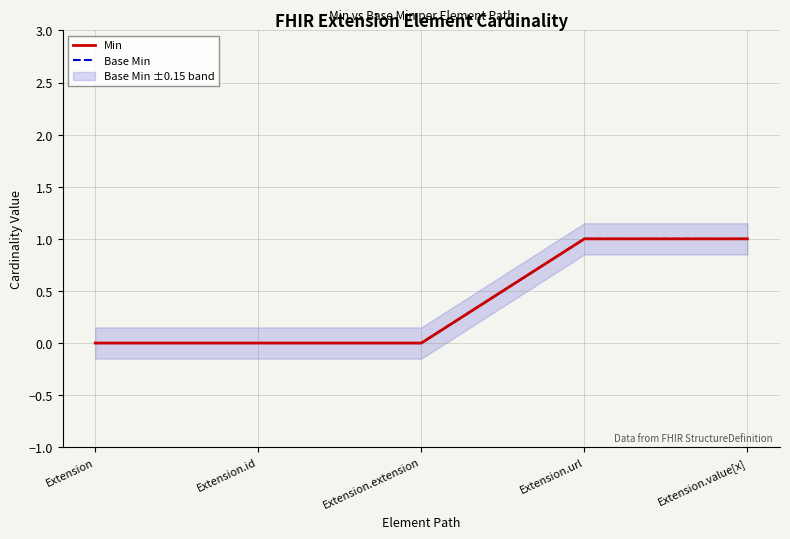

What position from the right is Extension.value[x]?

1